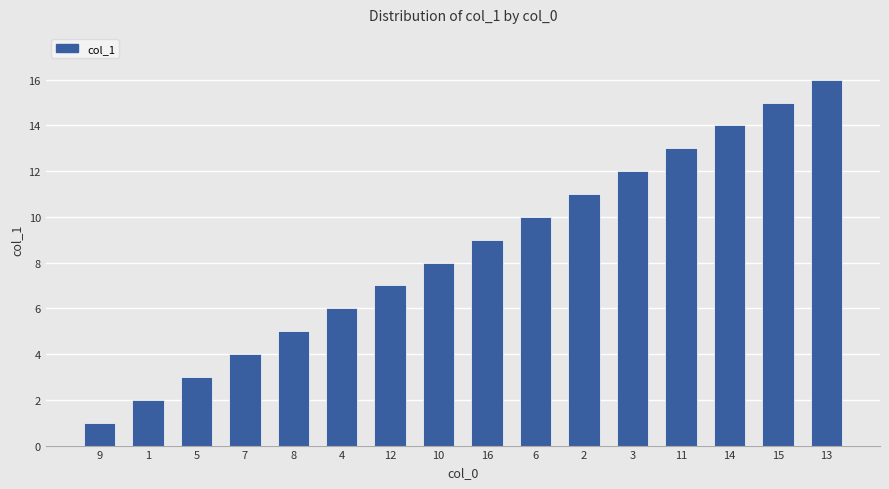

The chart shows a value of 4 at 13. True or false?

False